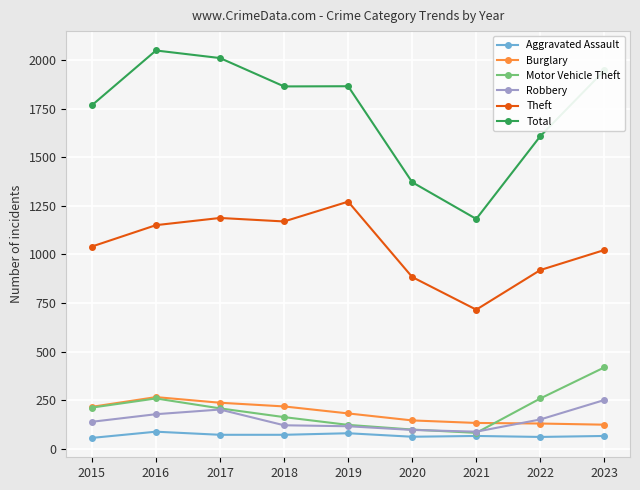

Which series has the largest range (max minus min)?

Total